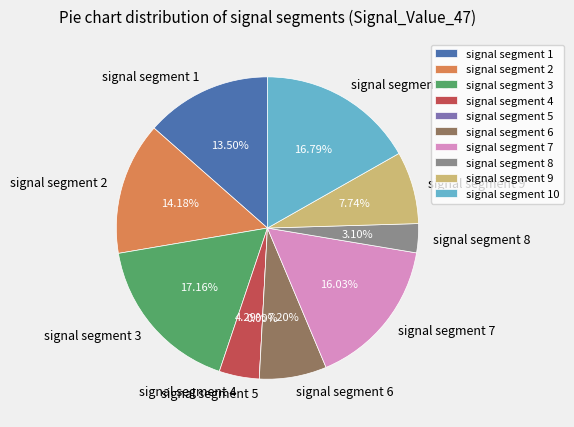

To the nearest percent, what is the difference between the signal segment 5 and signal segment 4 slice percentages?

4%